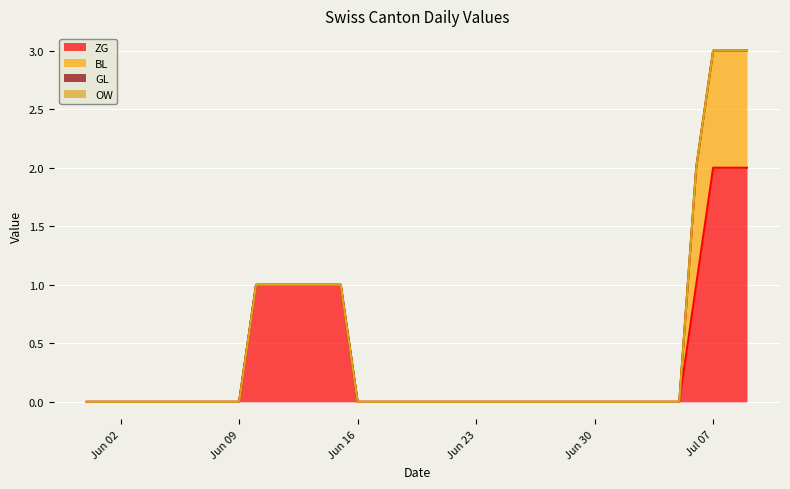

Between 12 and 15, which is larger?

12